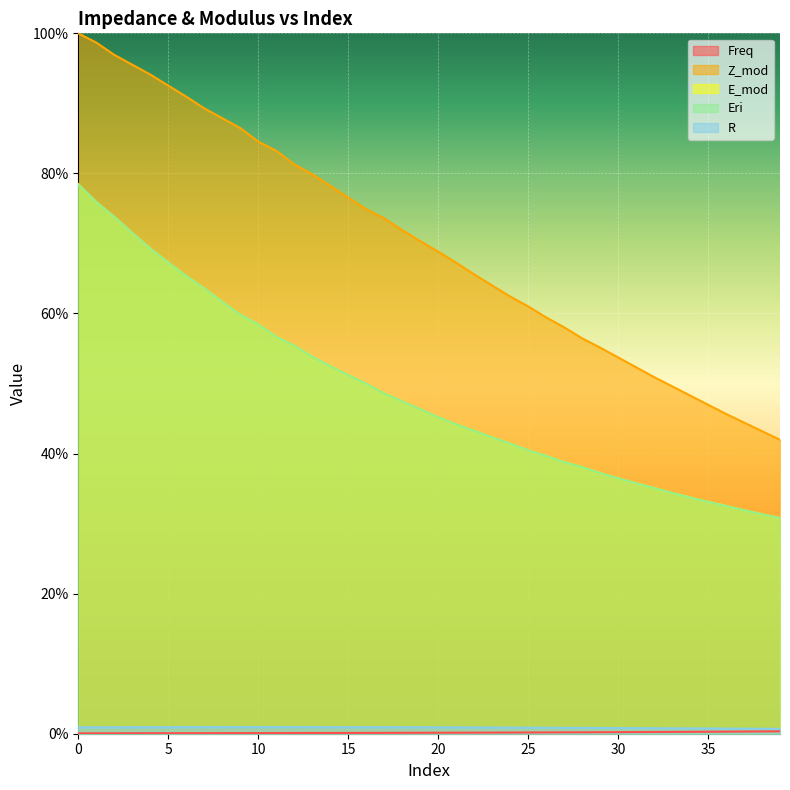

Which category has the highest value in the Freq series?

39